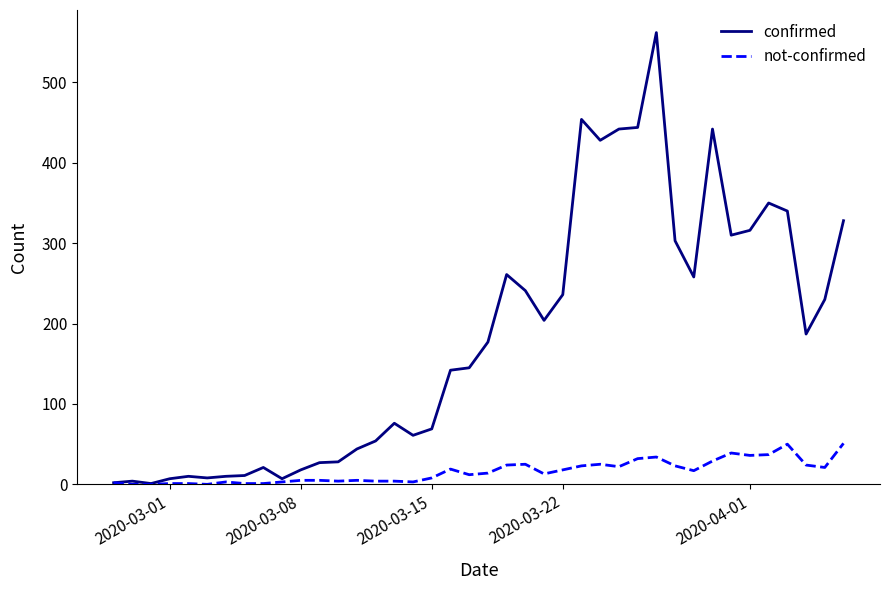

Which series has the largest range (max minus min)?

confirmed